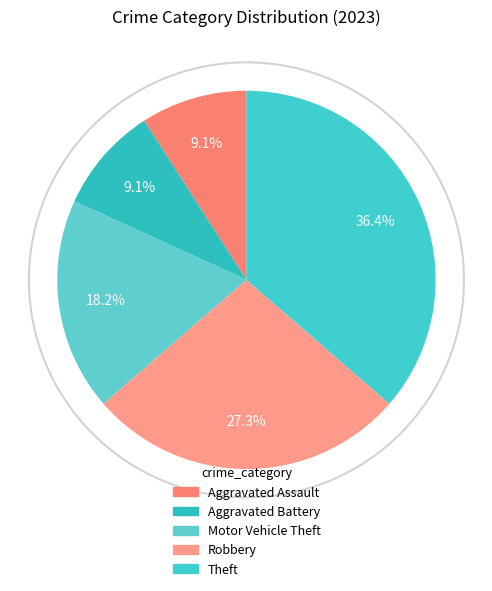

To the nearest percent, what is the combined percentage of Theft and Aggravated Assault?

45%